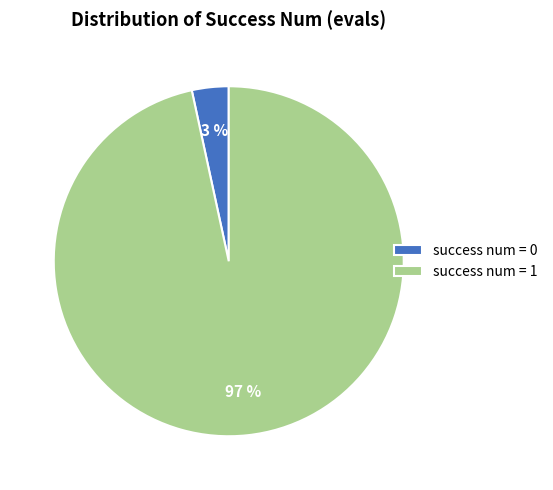

The success num = 1 slice represents 97% of the pie. True or false?

True